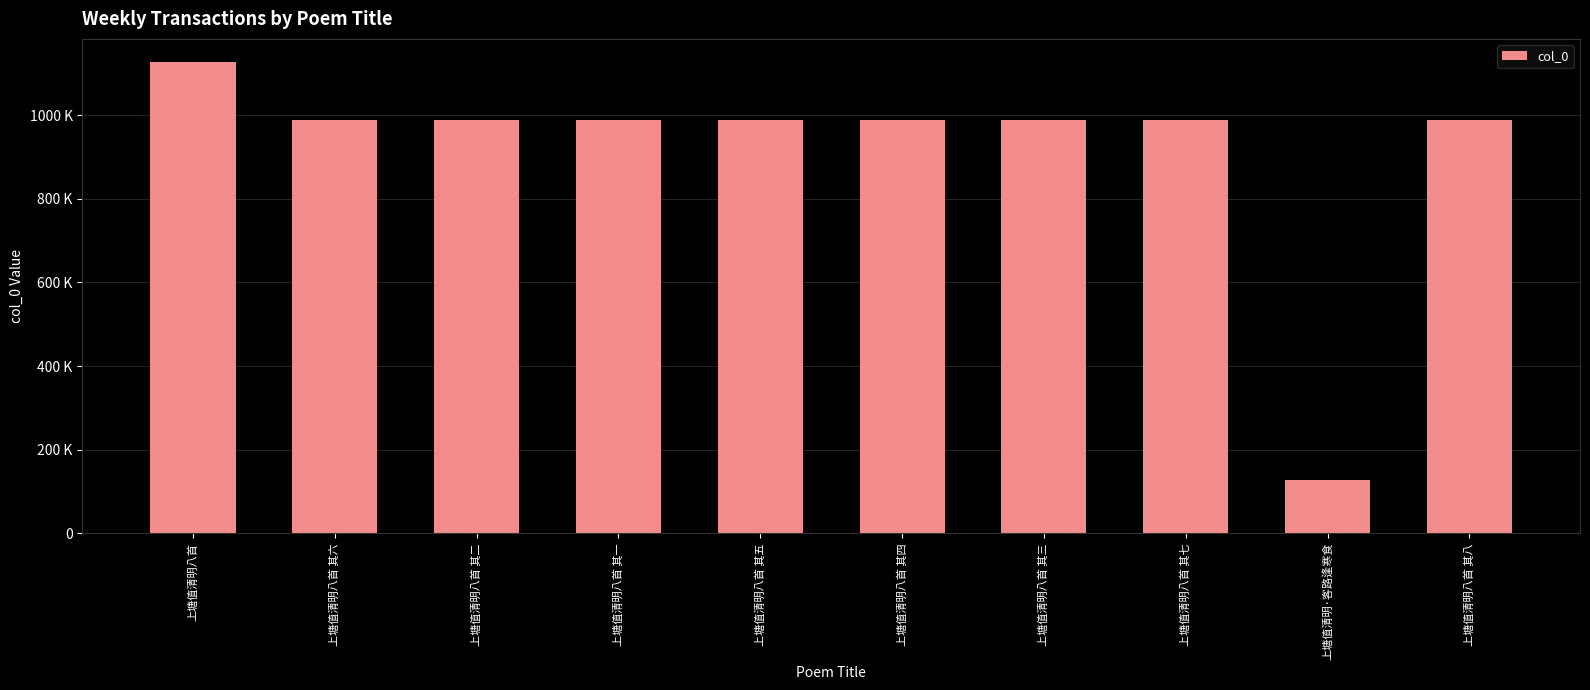

What is the greatest value displayed?

1126200